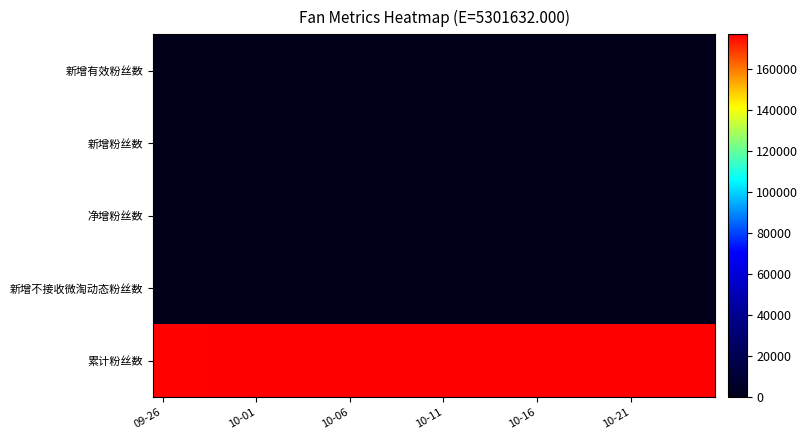

Reading left to right, list all the values displayed in this chart.

新增有效粉丝数: 68	48	58	62	43	50	40	49	27	45	46	44	53	59	45	51	50	58	48	46	43	40	43	58	55	89	91	84	57	82
新增粉丝数: 69	48	58	62	43	51	41	49	27	45	46	44	54	59	46	51	50	58	49	46	43	40	43	58	55	89	91	87	58	83
净增粉丝数: 33	12	24	28	17	15	-5	29	-12	17	8	-4	12	19	5	5	5	12	25	0	-10	10	11	-5	-6	7	42	43	20	58
新增不接收微淘动态粉丝数: 1	0	0	0	0	0	0	2	0	1	0	1	0	2	0	1	0	0	0	1	0	0	0	0	0	2	1	1	1	0
累计粉丝数: 176429	176441	176465	176493	176510	176525	176520	176549	176537	176554	176562	176558	176570	176589	176594	176599	176604	176616	176641	176641	176631	176641	176652	176647	176641	176648	176690	176733	176753	176811